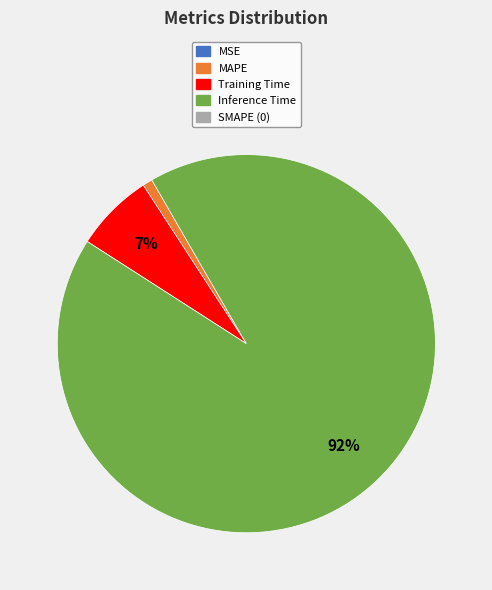

To the nearest percent, what is the average slice percentage?

25%